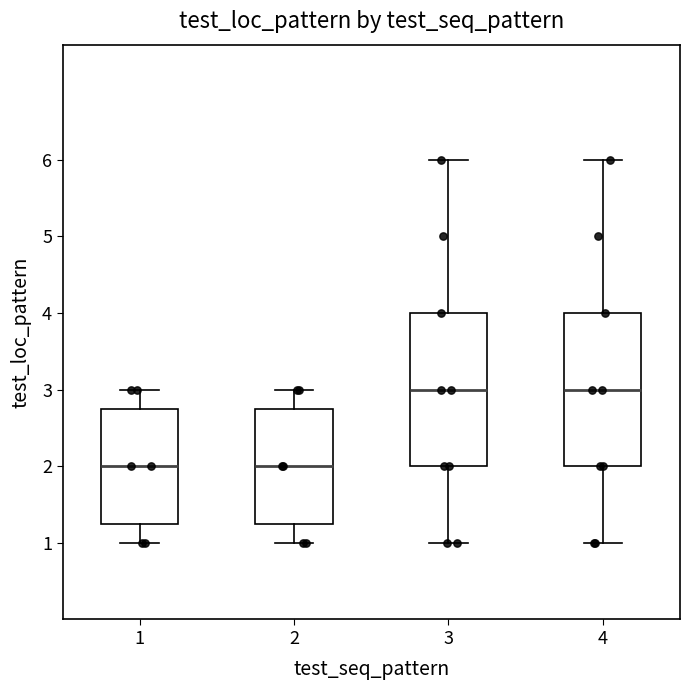

Reading left to right, transcribe this box plot: for each box, give where its median line is, the range the box spans, and where its two whiskers end, as read against the y-axis. The values are not printed on the chart, so give them approximately, as read against the axis.

1: median 2.0, box 1.3 to 2.8, whiskers 1.0 to 3.0
2: median 2.0, box 1.3 to 2.8, whiskers 1.0 to 3.0
3: median 3.0, box 2.0 to 4.0, whiskers 1.0 to 6.0
4: median 3.0, box 2.0 to 4.0, whiskers 1.0 to 6.0